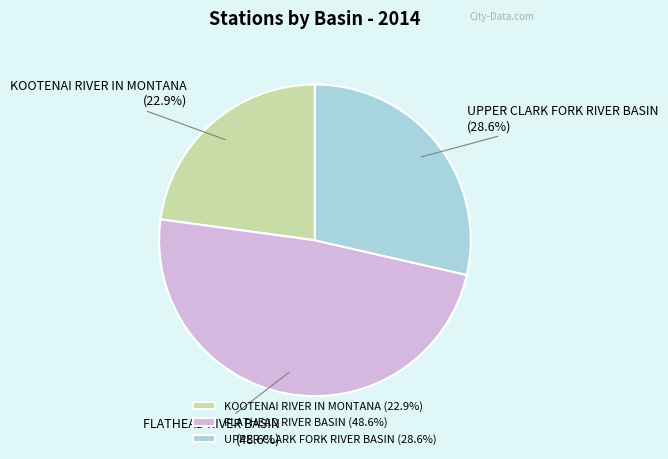

To the nearest percent, what is the combined percentage of UPPER CLARK FORK RIVER BASIN and FLATHEAD RIVER BASIN?

77%